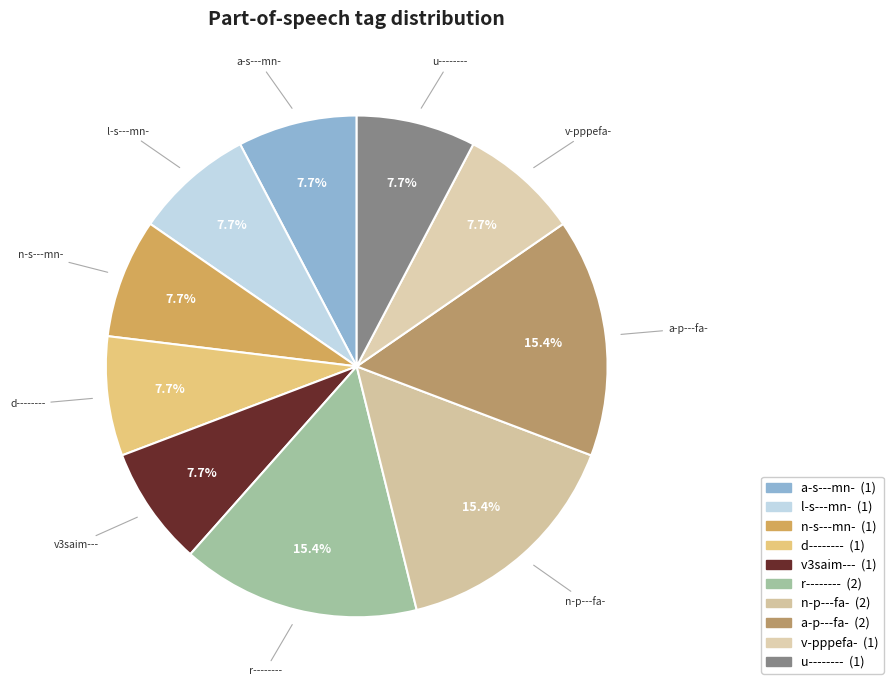

Does a-p---fa- represent more than half of the total?

No